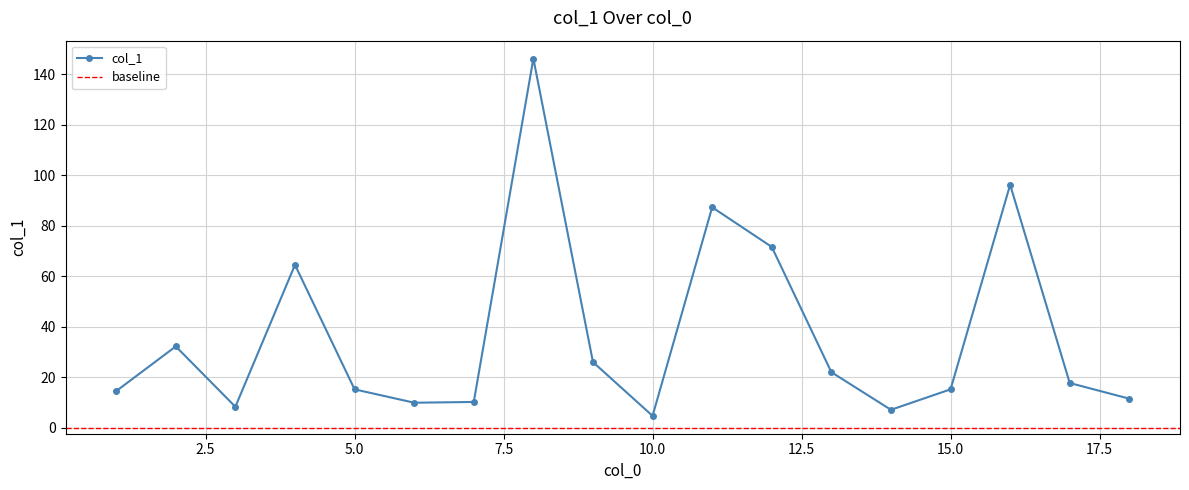

How many data points are above 17?

9